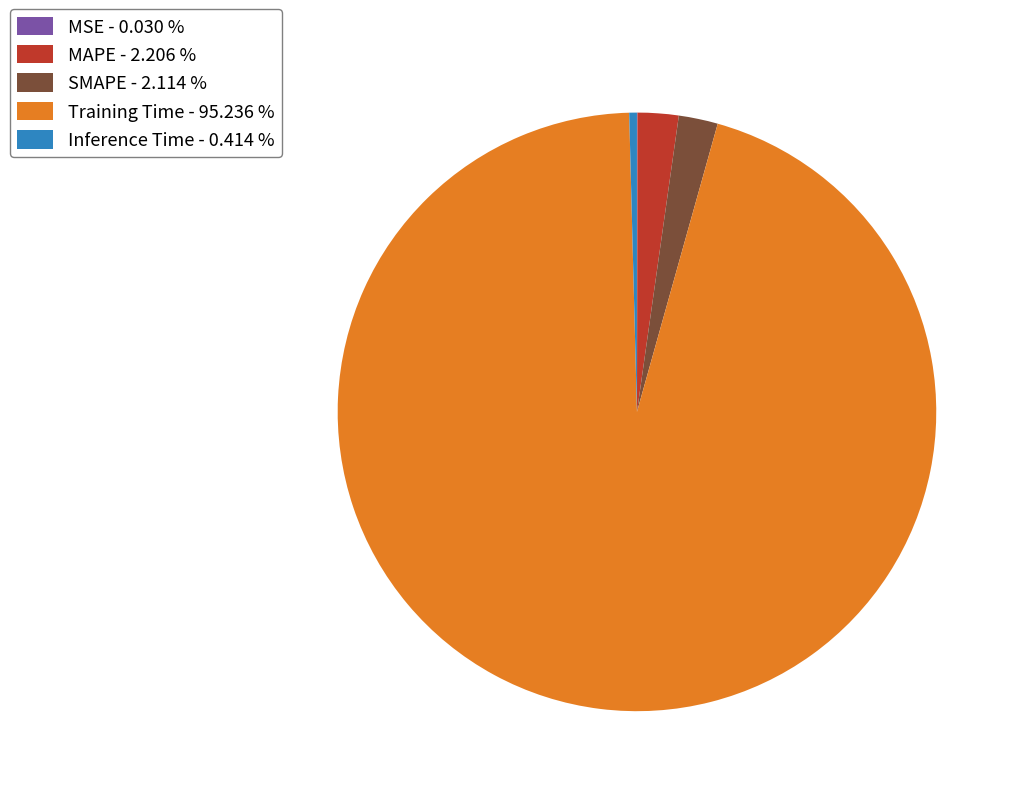

Which has a higher value, MAPE - 2.206 % or Training Time - 95.236 %?

Training Time - 95.236 %